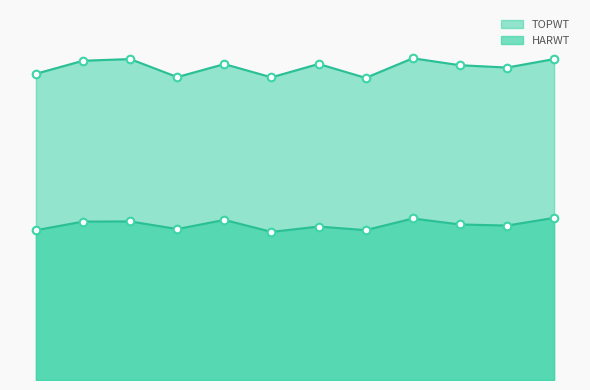

Which series has the largest Y range (max minus min)?

TOPWT